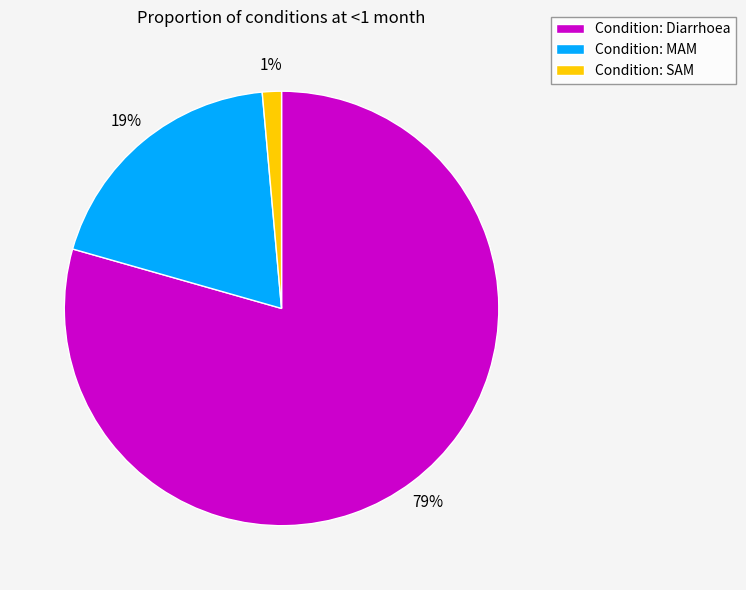

To the nearest percent, what is the combined percentage of Condition: Diarrhoea and Condition: MAM?

99%